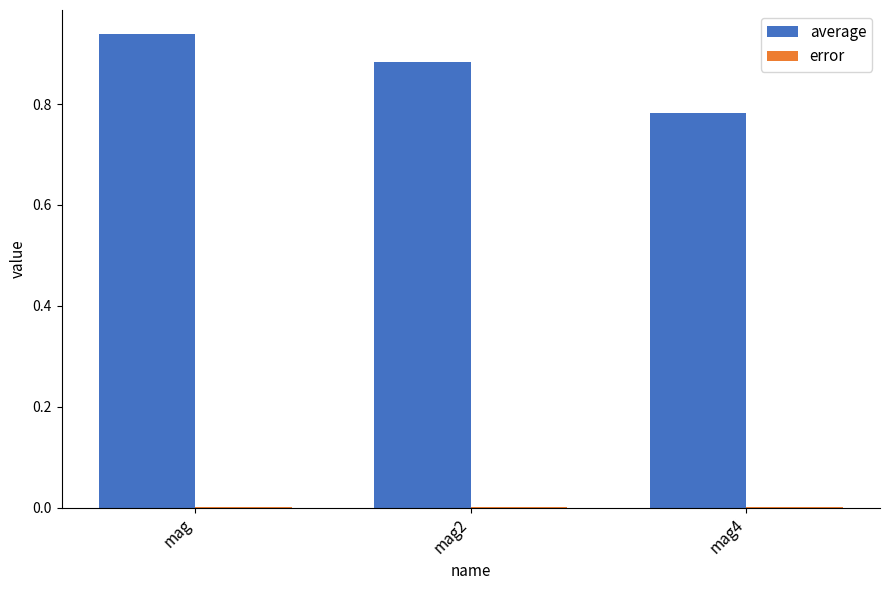

Between mag and mag4, which series saw the biggest shift?

average